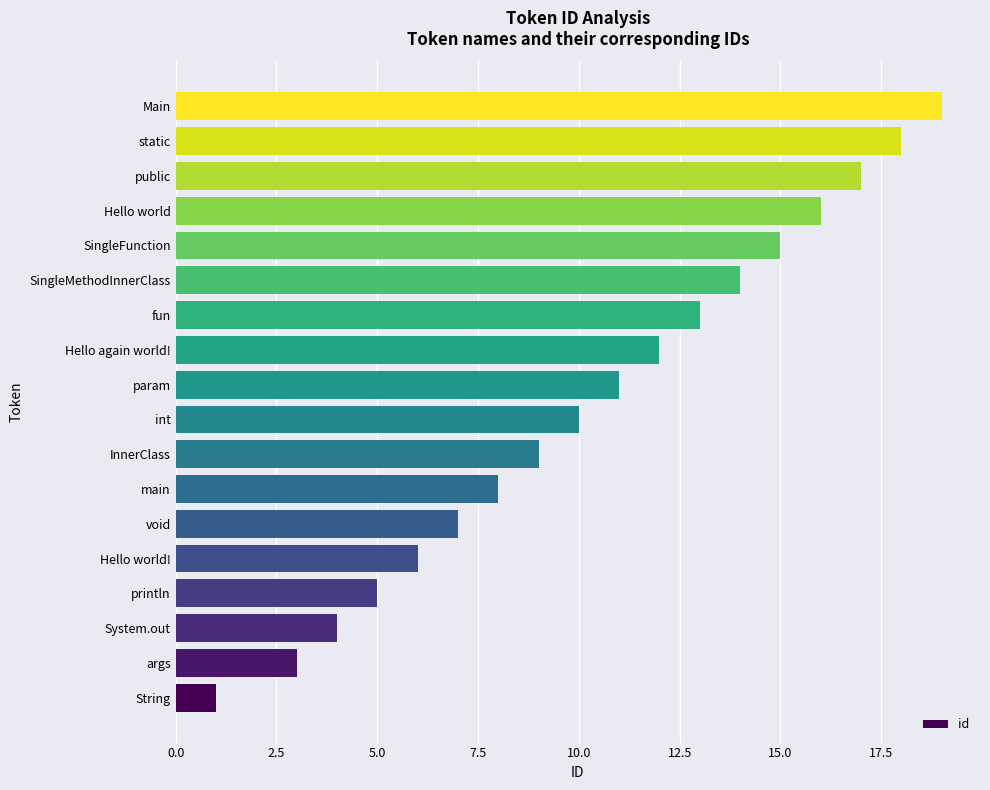

What is the maximum value shown in the chart?

19